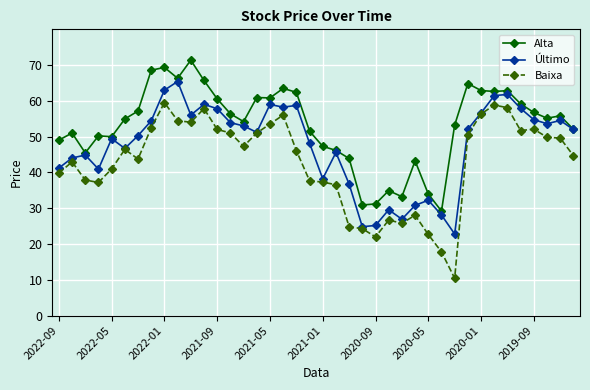

True or false: Baixa has more than 1 points higher than both neighbors.

True